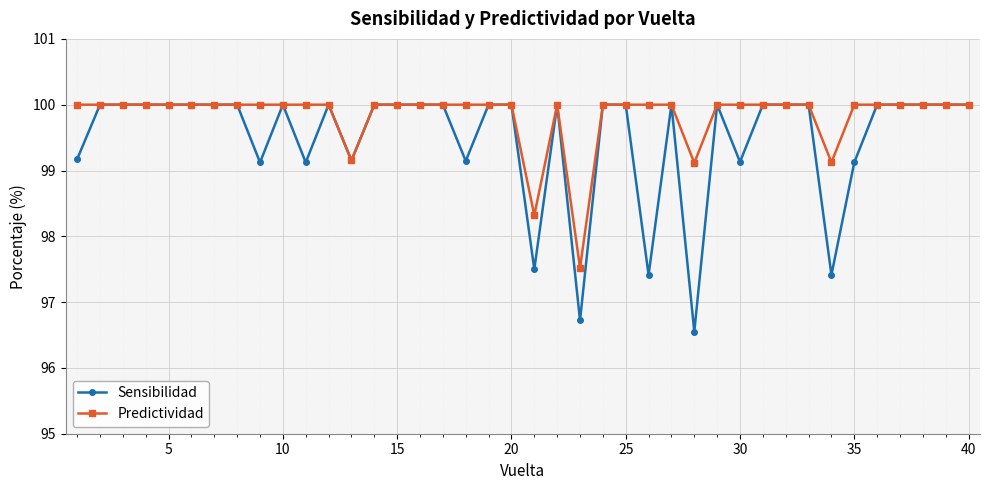

What is the average value of the Predictividad series?

99.8